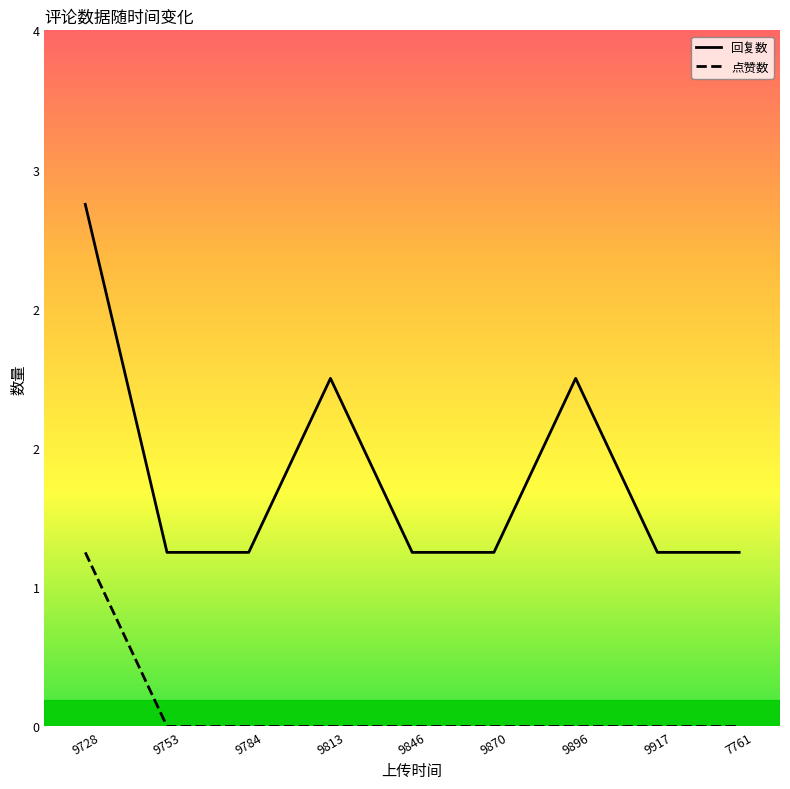

At which category does the chart reach its peak across all series?

9728